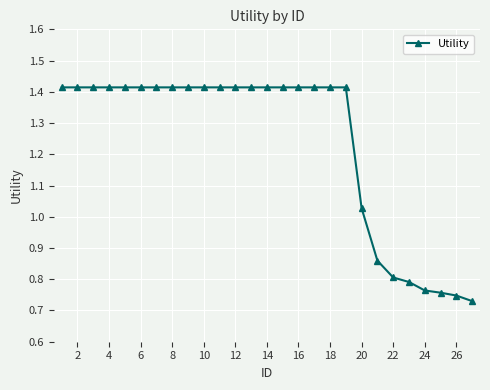

What is the average value?

1.2